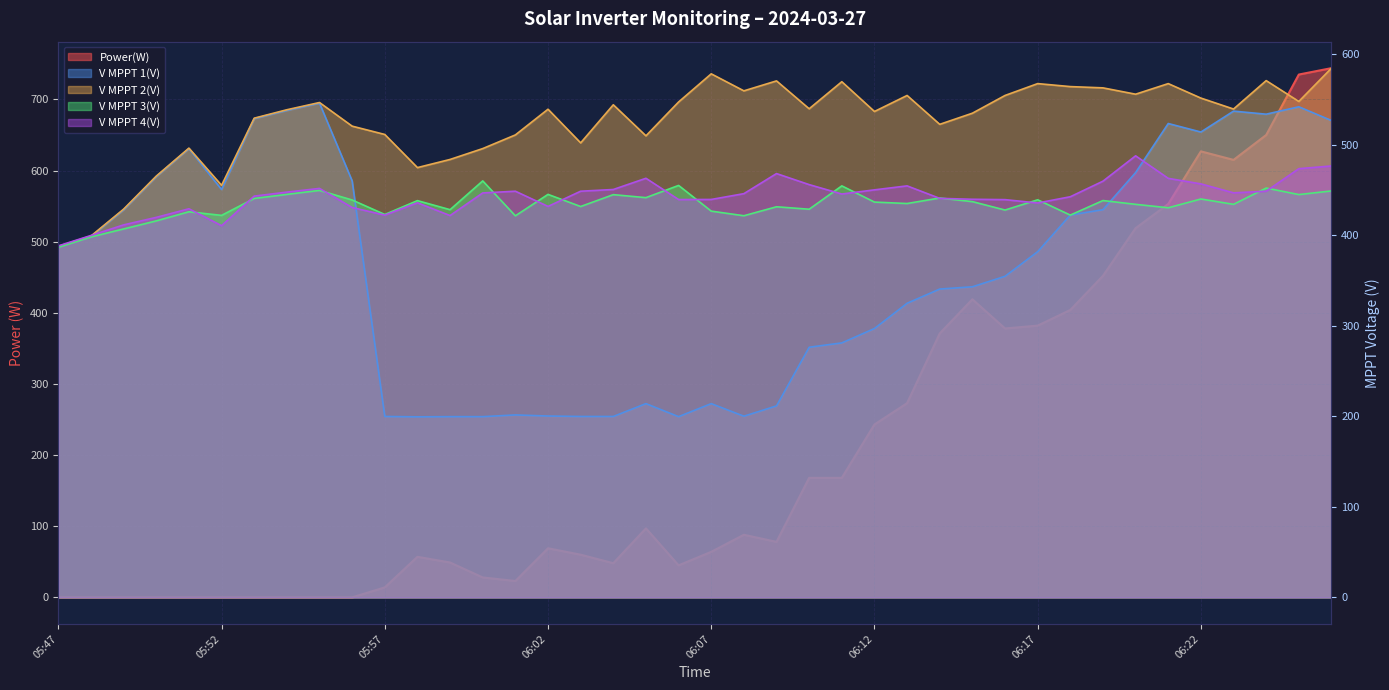

What is the sum of the Power(W) values at 06:24 and 06:04?

698.0